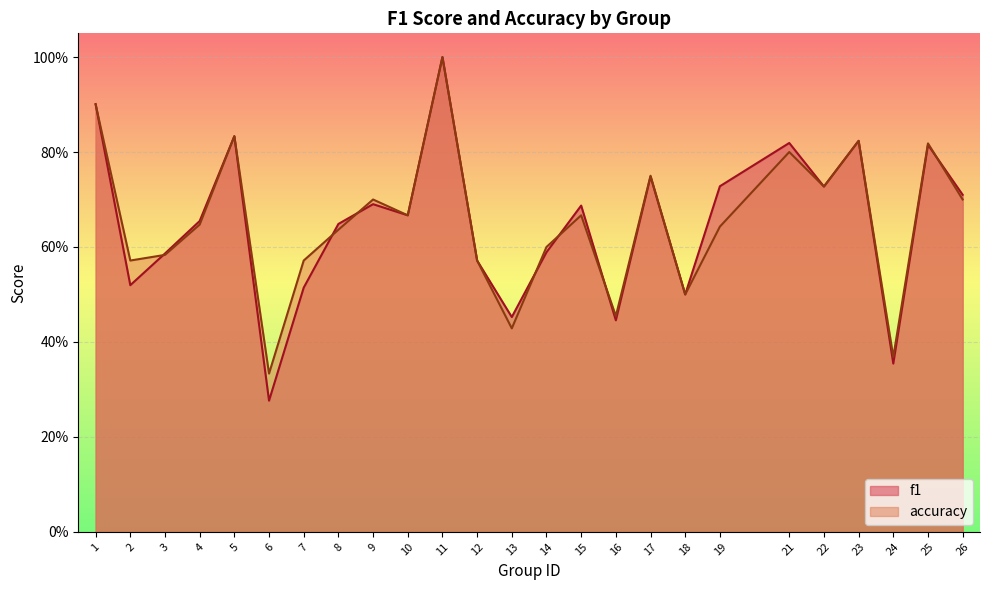

What is the difference between the accuracy values at 25 and 24?

0.4